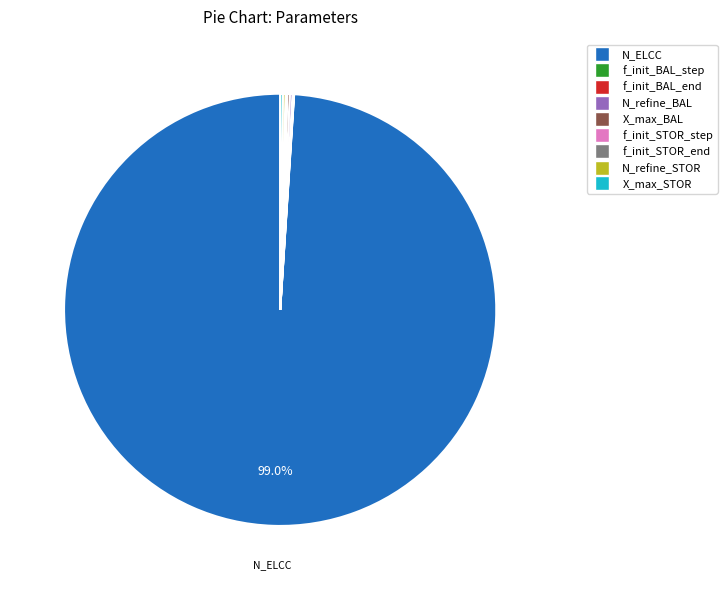

Which slice is the largest?

N_ELCC